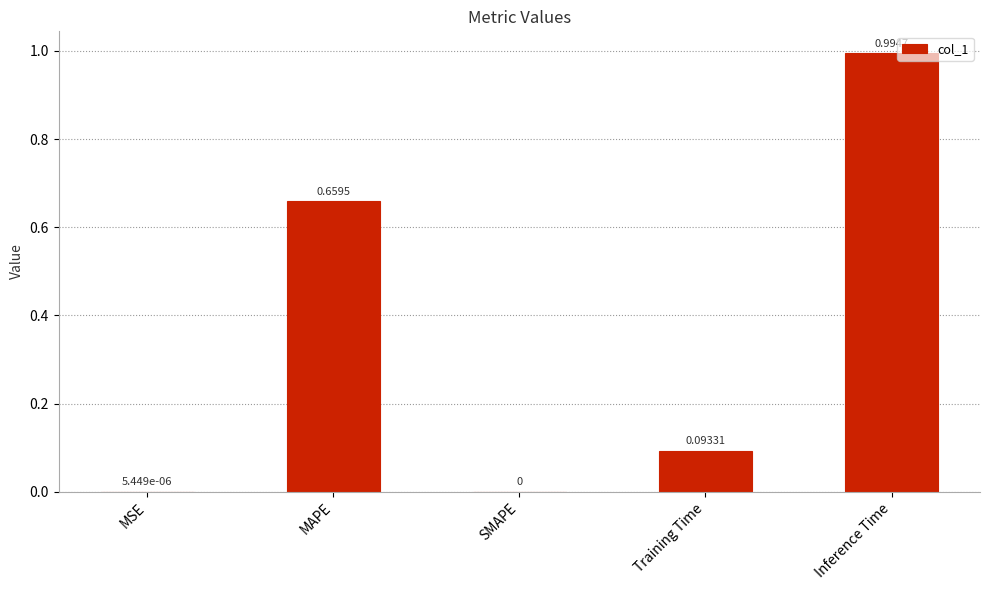

Which label corresponds to the largest value in the chart?

Inference Time